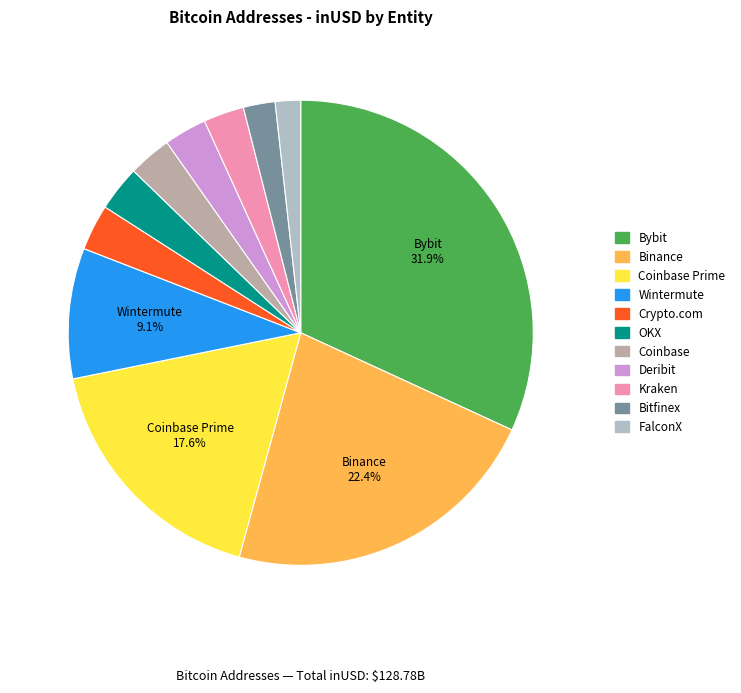

To the nearest percent, what is the average slice percentage?

9%